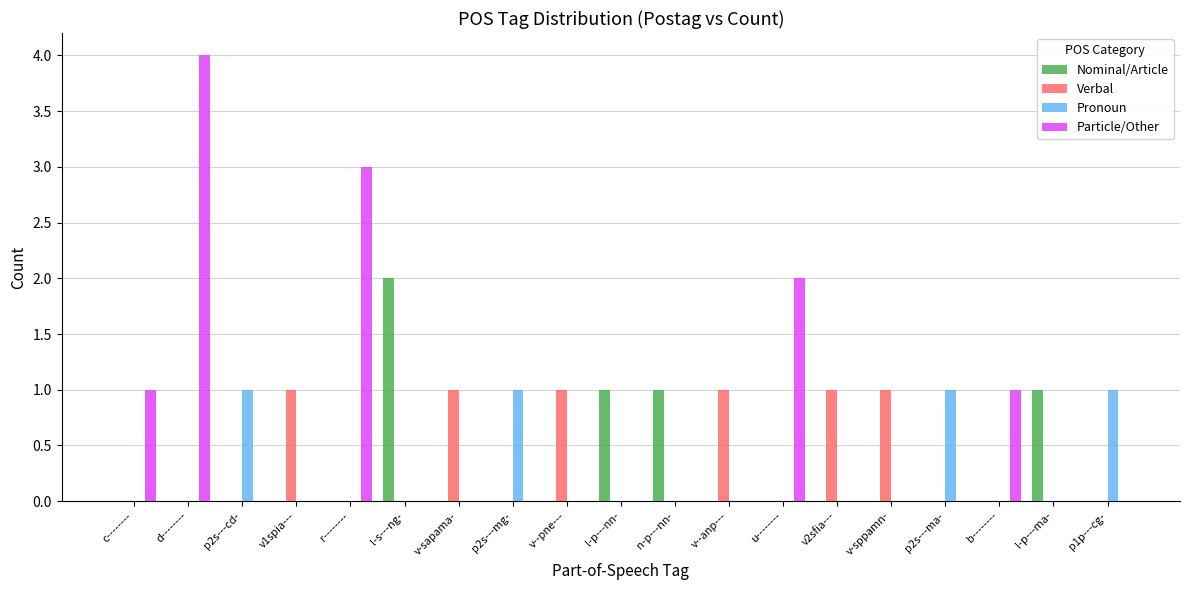

The value of Nominal/Article at d-------- is -1. True or false?

False